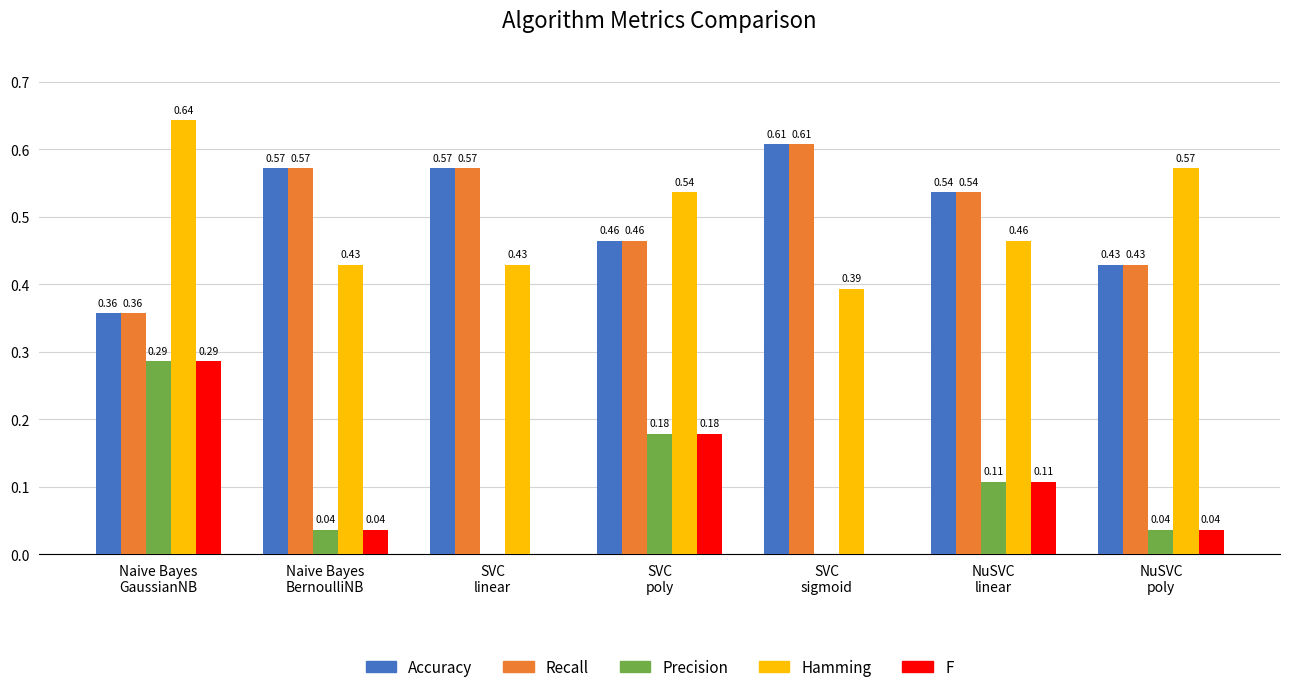

At which category does the chart reach its peak across all series?

Naive Bayes
GaussianNB